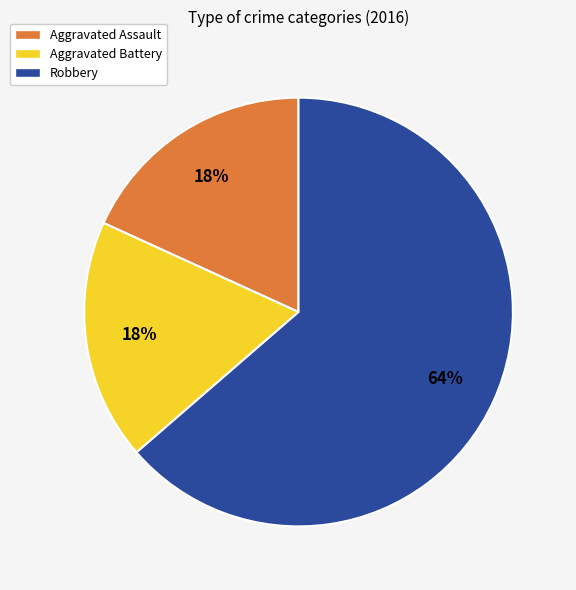

True or false: Aggravated Battery accounts for 23% of the total.

False